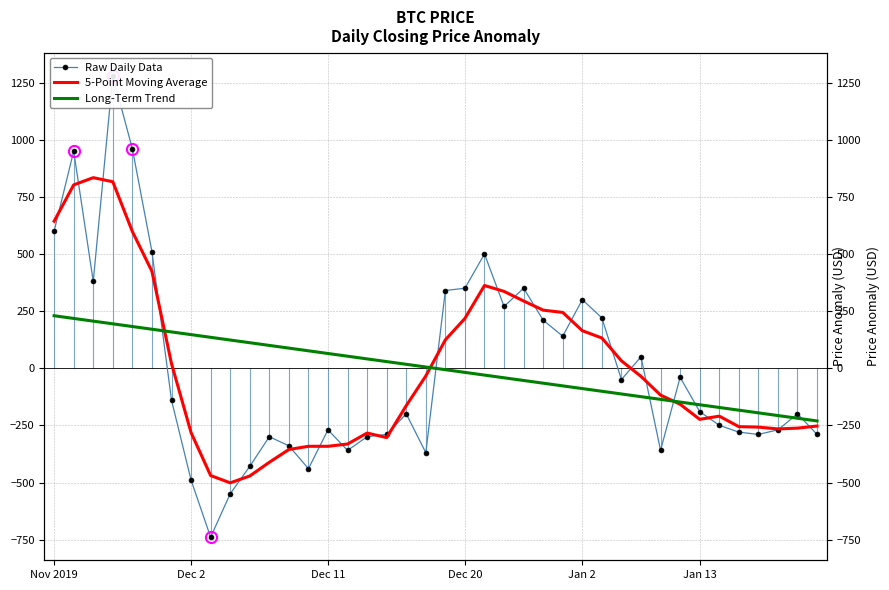

Which series has the widest spread of values?

Raw Daily Data